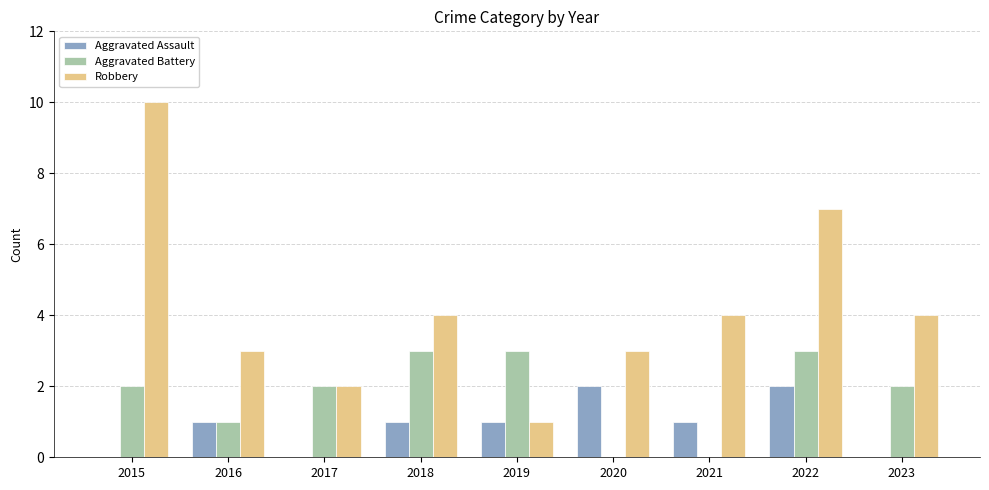

Is the value of Aggravated Assault at 2018 greater than the value of Aggravated Battery at 2021?

Yes